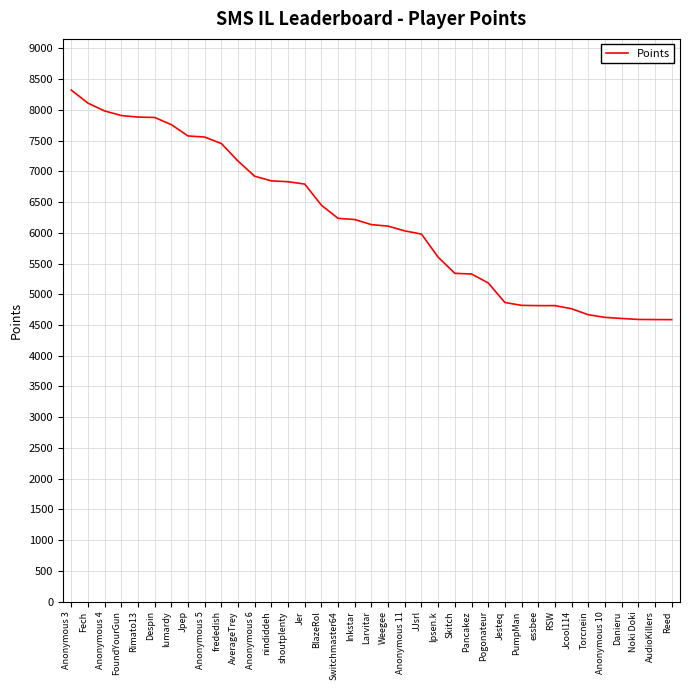

What is the difference between the second highest and second lowest values?

3522